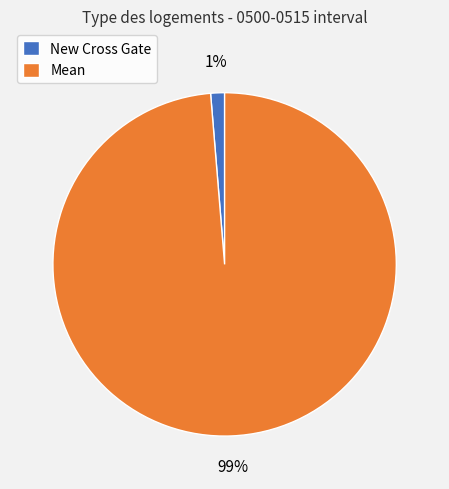

How many segments does this pie chart have?

2